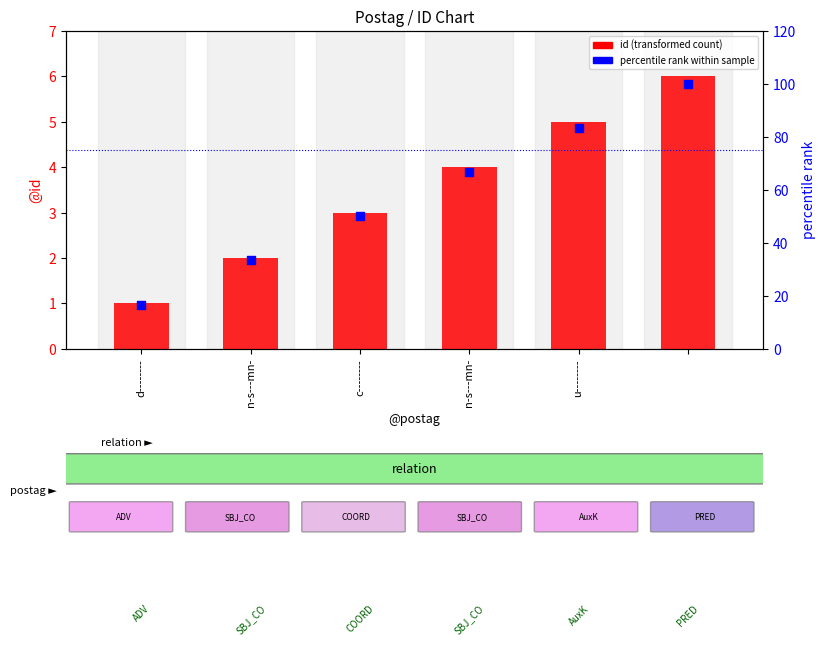

Is the value of id (transformed count) at n-s---mn- greater than the value of percentile rank within sample at n-s---mn-?

No